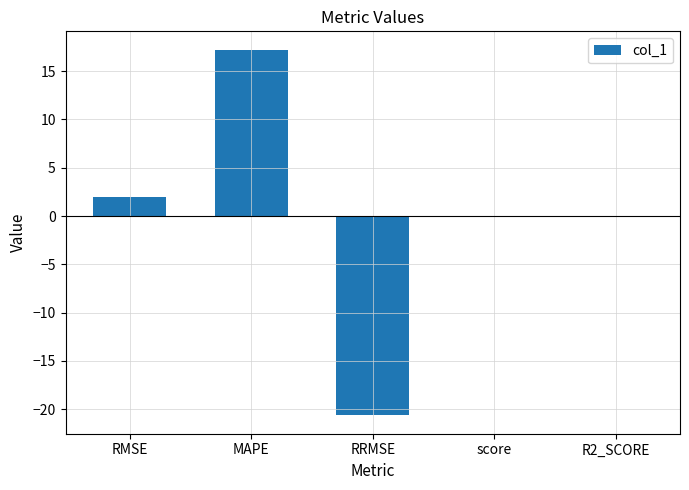

Are the bars horizontal?

No